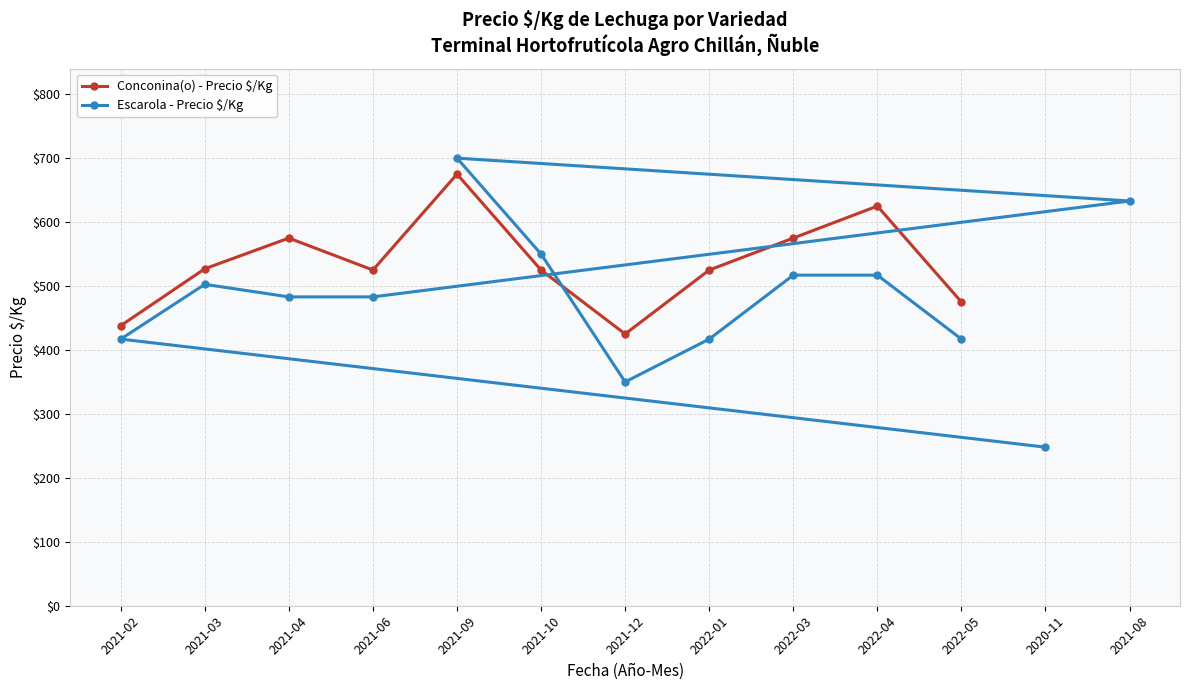

What is the value of the Conconina(o) - Precio $/Kg point at the 6th from the left?

525